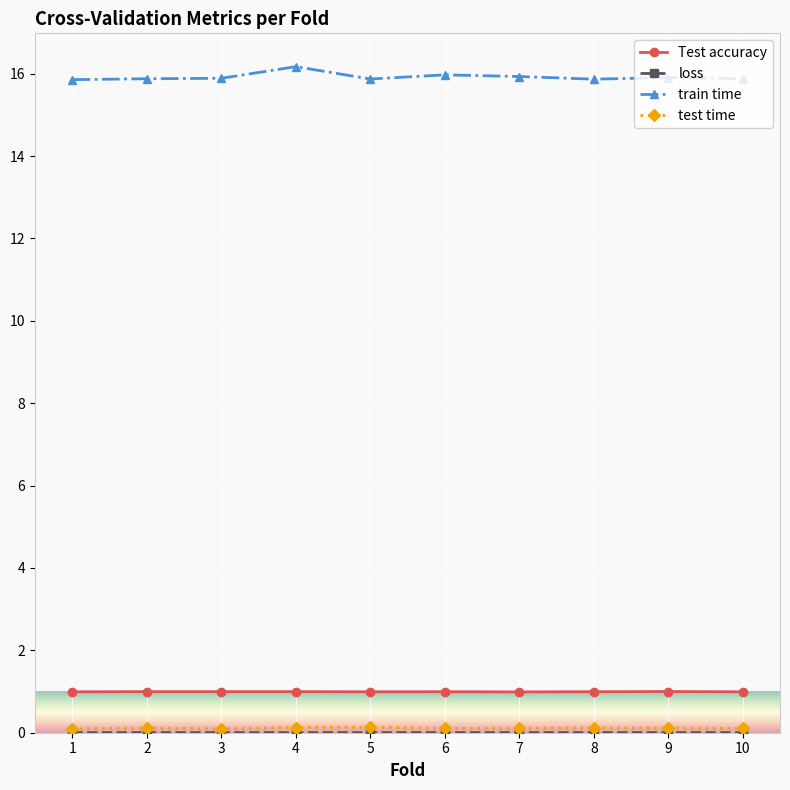

What is the value of the train time point at the 5th from the left?

15.9